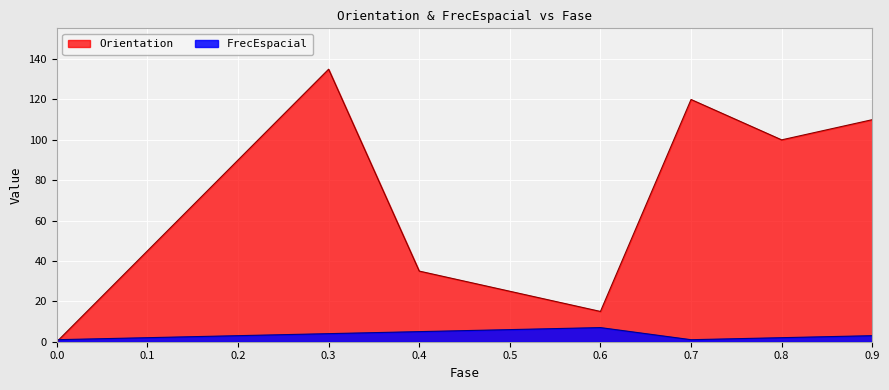

Reading left to right, what are all the values shown in this chart?

Orientation: 0	45	90	135	35	25	15	120	100	110
FrecEspacial: 1	2	3	4	5	6	7	1	2	3